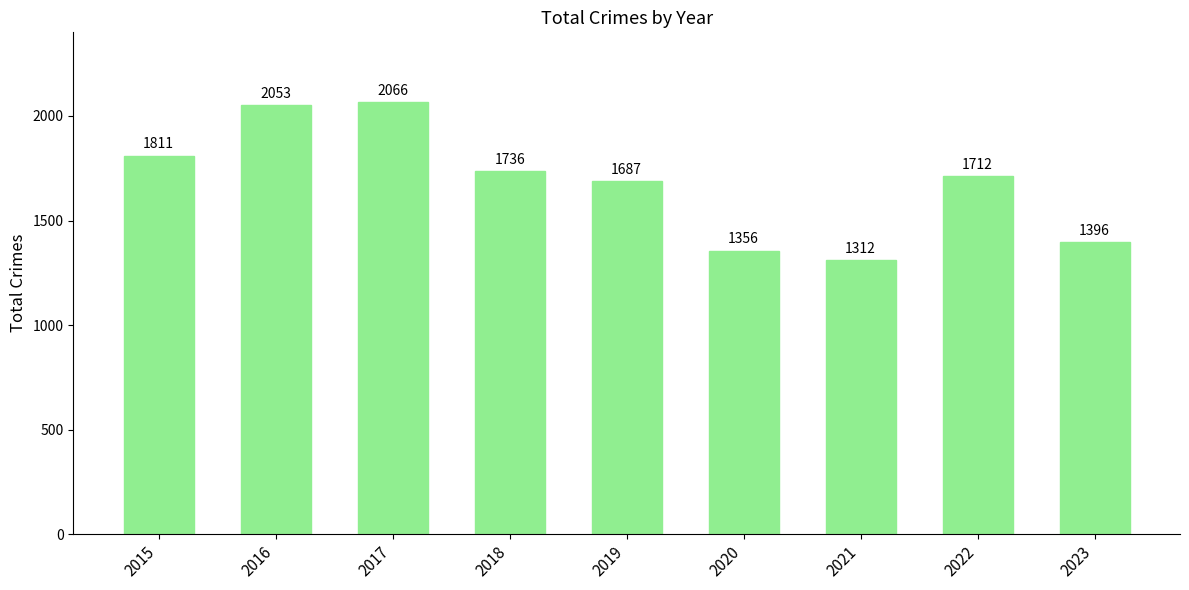

What is the greatest value displayed?

2066